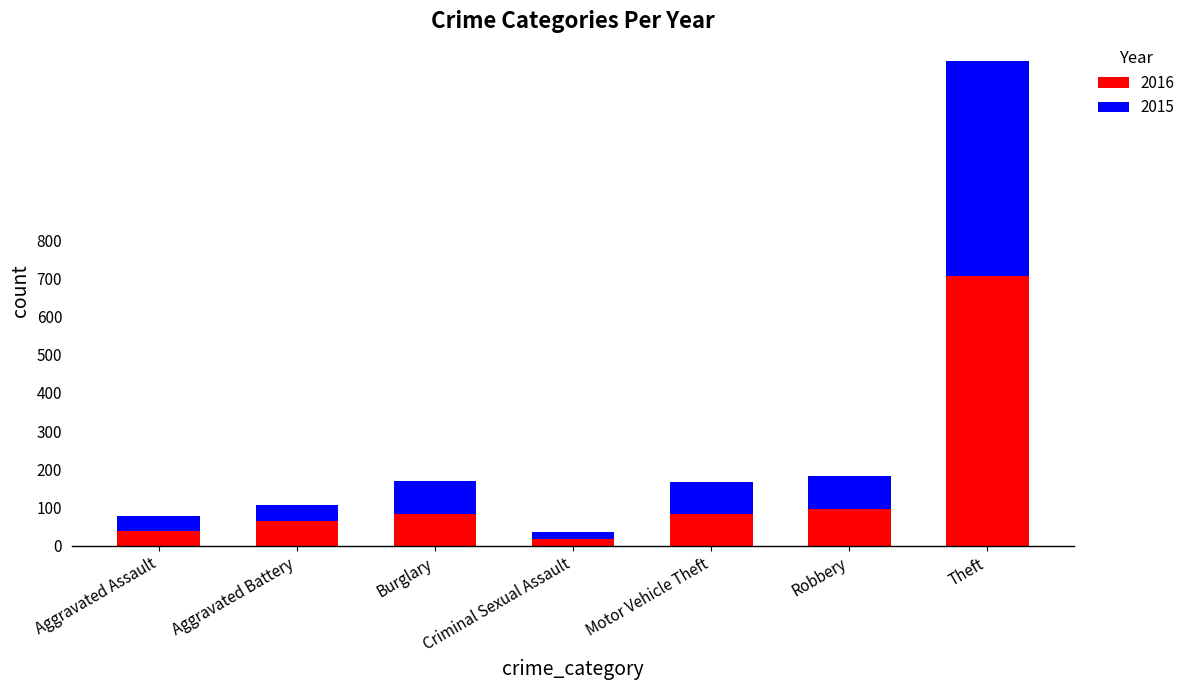

Does the chart contain stacked bars?

Yes